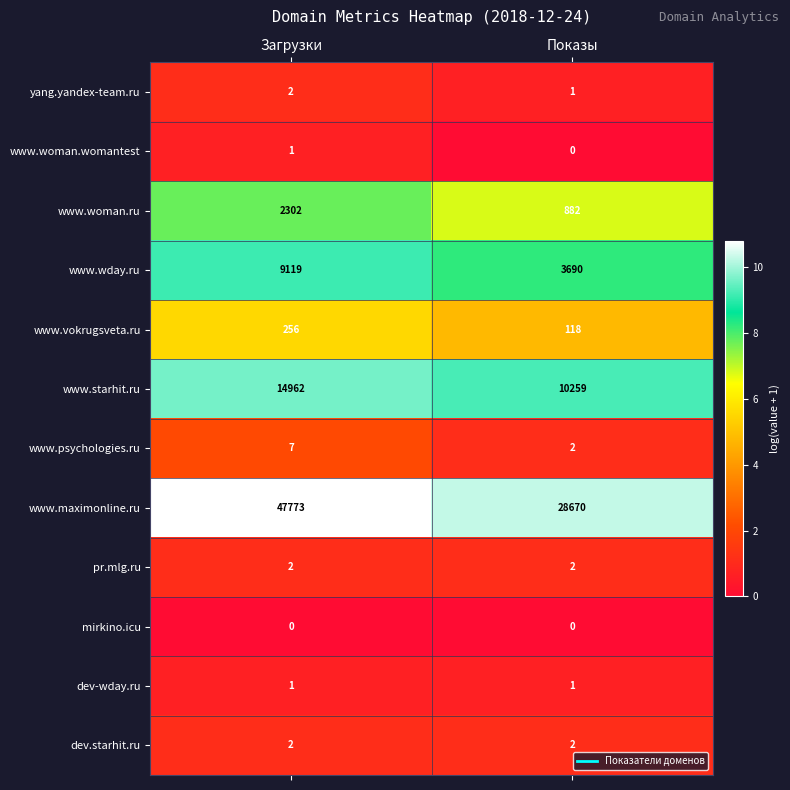

What is the greatest value displayed?

47773